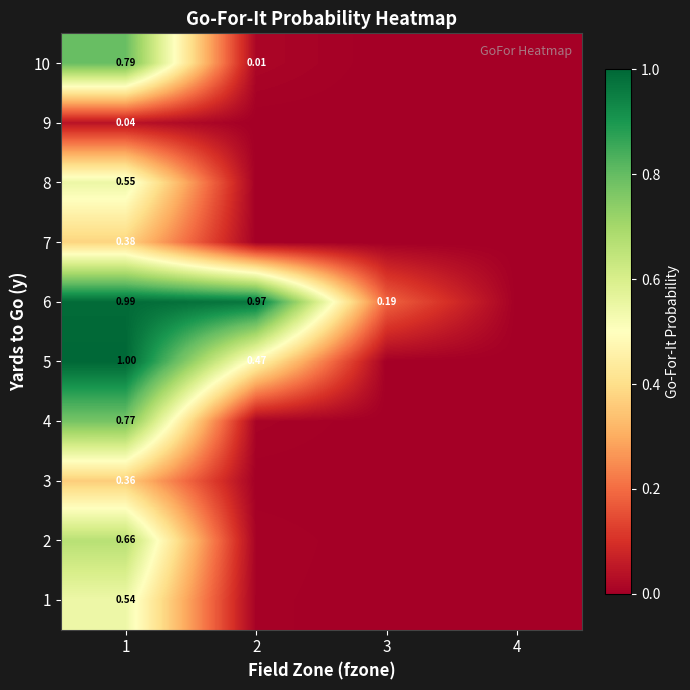

At how many categories does at least one series exceed 0?

3